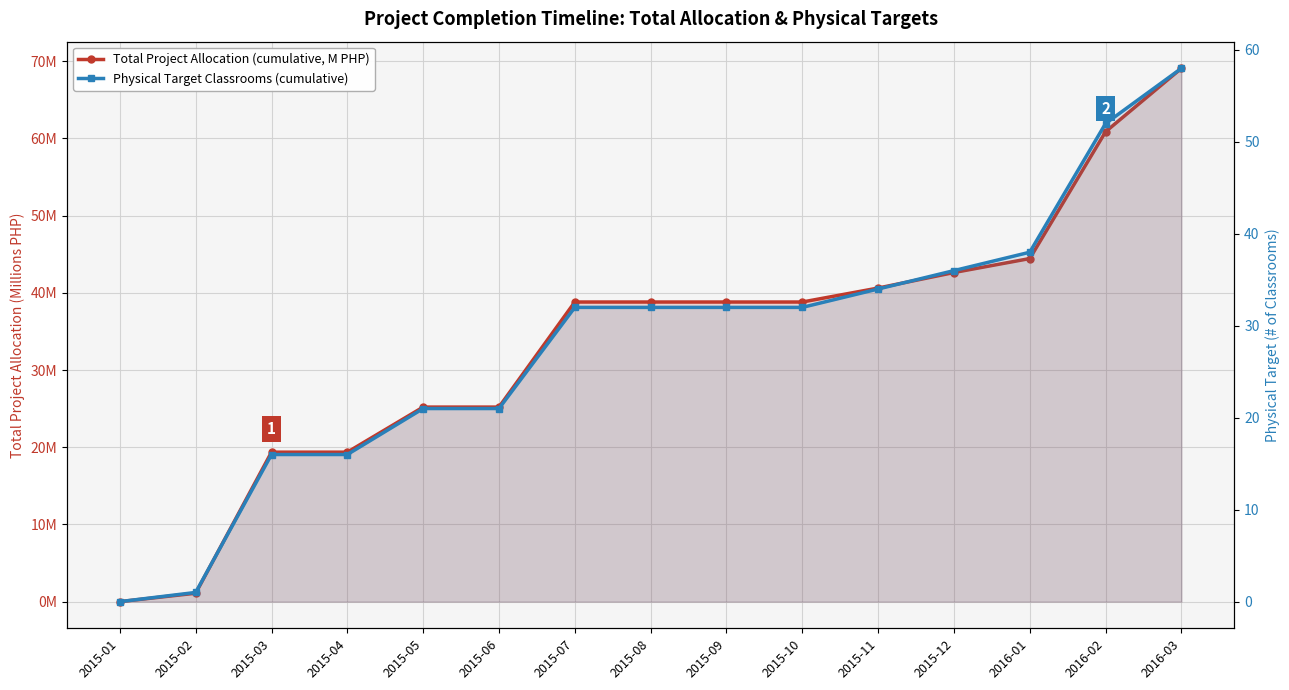

Rank the series by their maximum value, from highest to lowest.

Total Project Allocation (cumulative, M PHP), Physical Target Classrooms (cumulative)